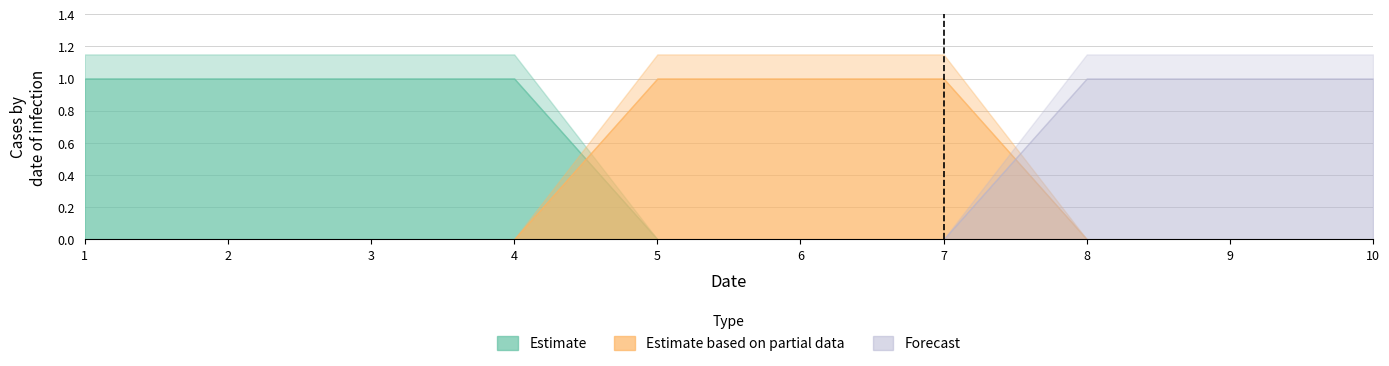

Read the 1 value at 6.

1